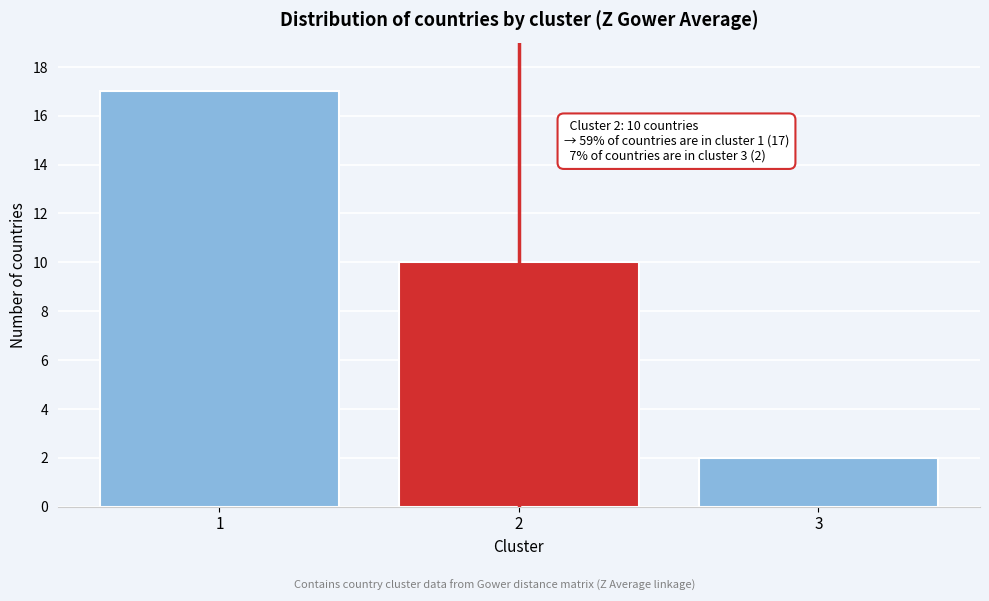

Reading right to left, transcribe all the data shown in this chart.

3=2	2=10	1=17